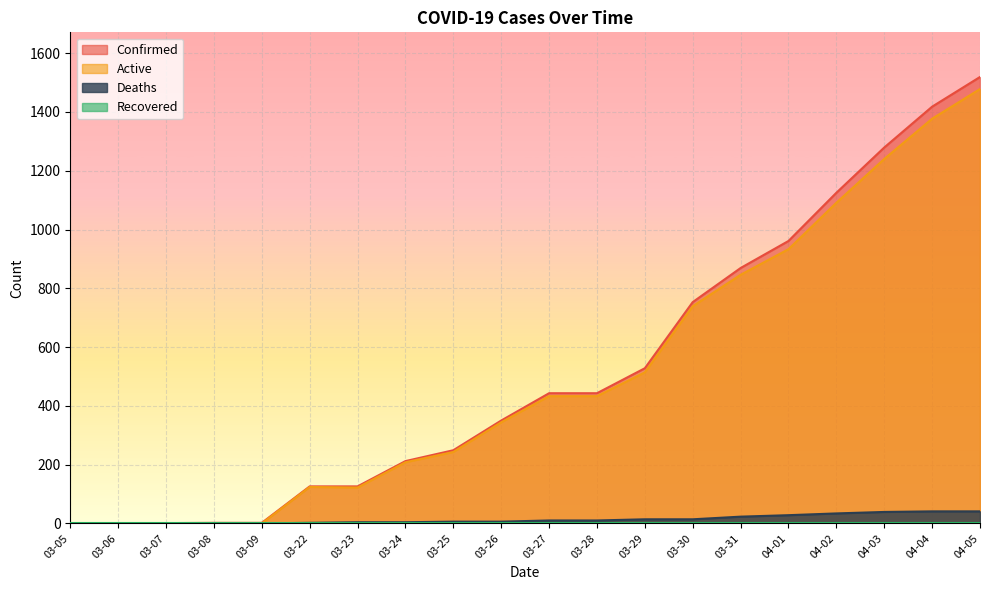

True or false: Active and Deaths cross at least once.

False